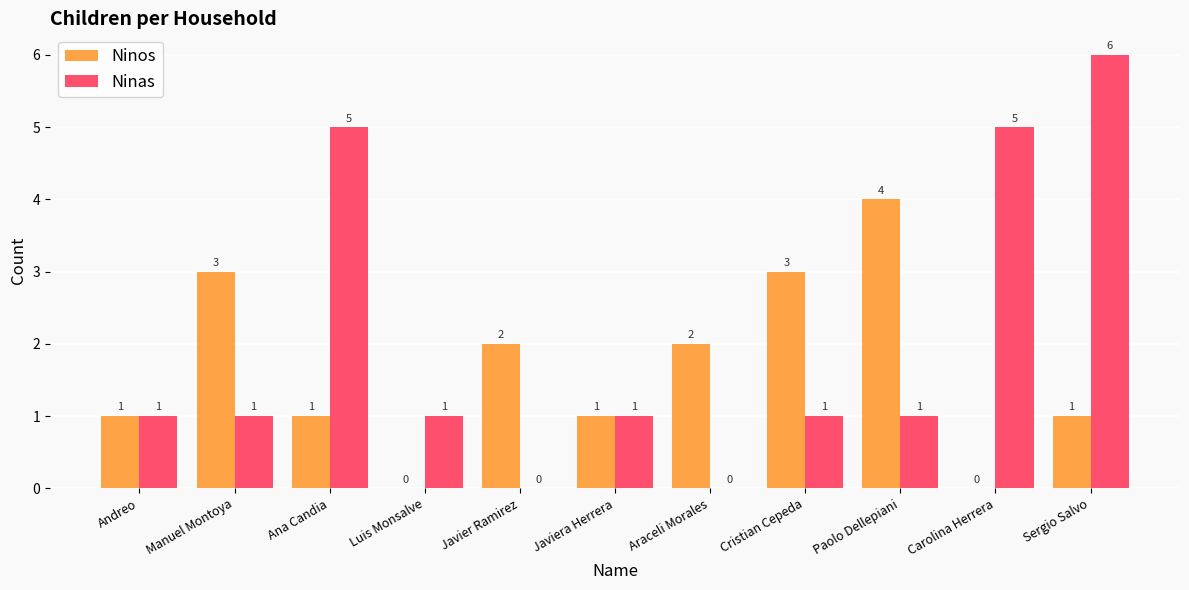

Reading right to left, what are all the values shown in this chart?

Ninos: 1	0	4	3	2	1	2	0	1	3	1
Ninas: 6	5	1	1	0	1	0	1	5	1	1